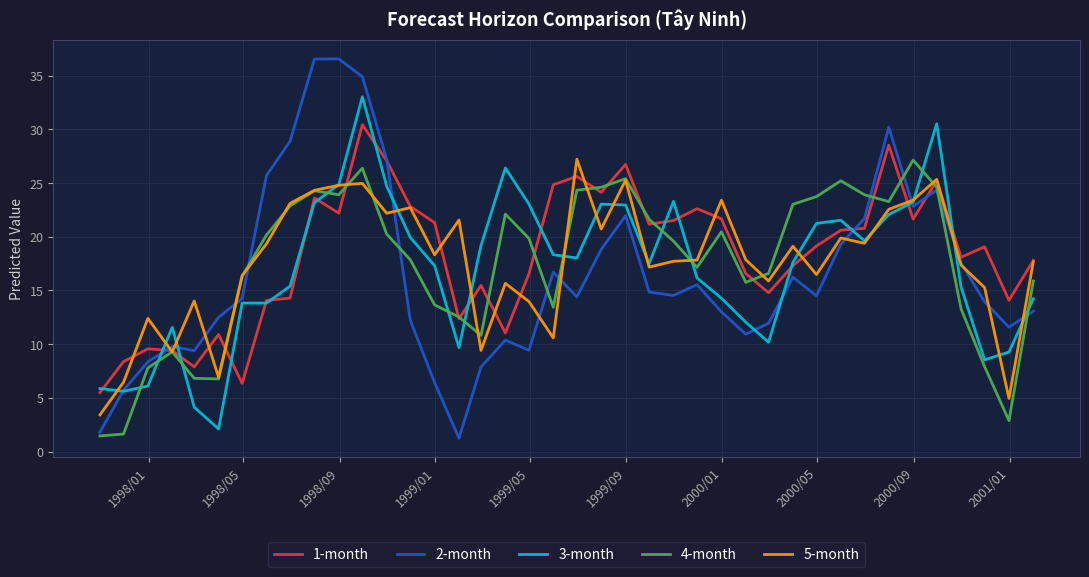

What is the smallest value displayed?

1.2